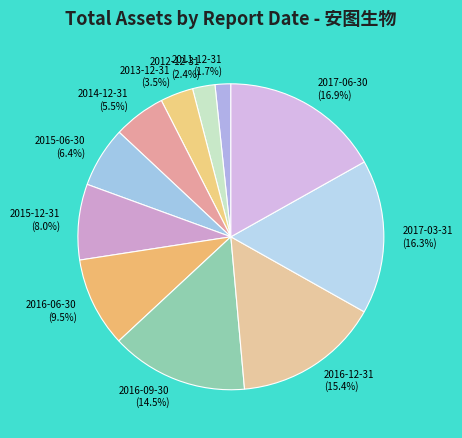

To the nearest percent, what portion does 2017-06-30 represent?

17%